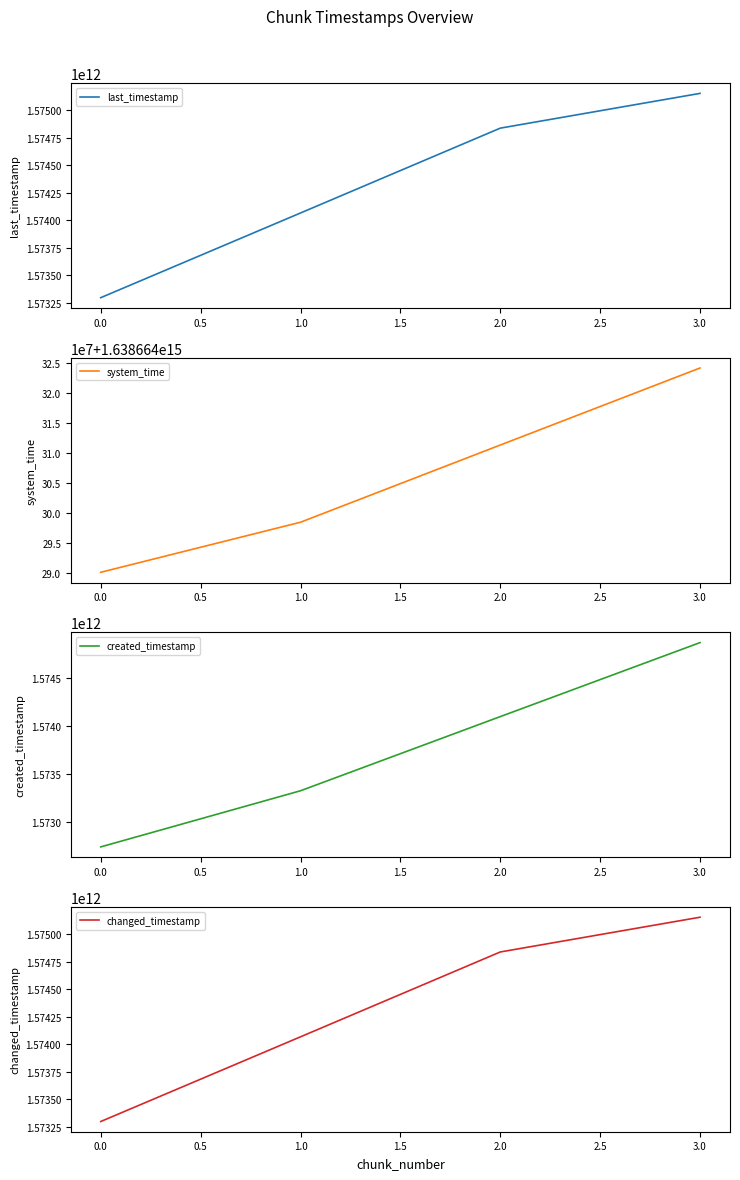

How many distinct data groups are displayed?

4